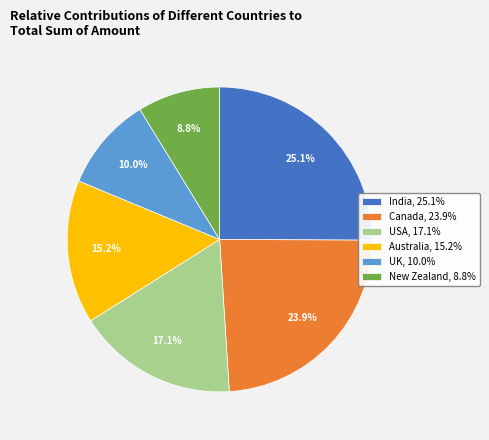

To the nearest percent, what is the difference between the largest and smallest slice percentages?

16%